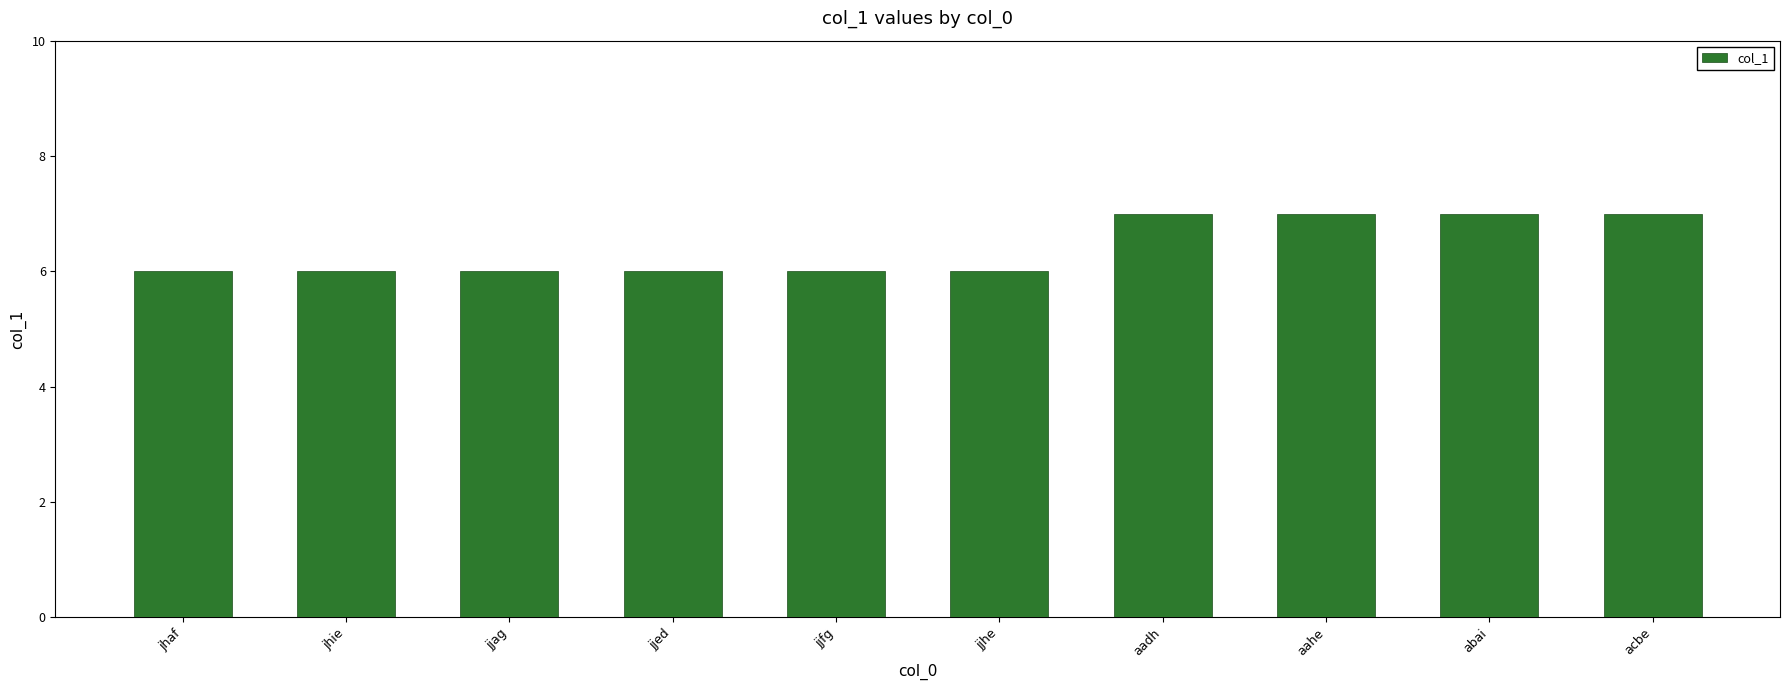

Between jjed and aahe, which is larger?

aahe